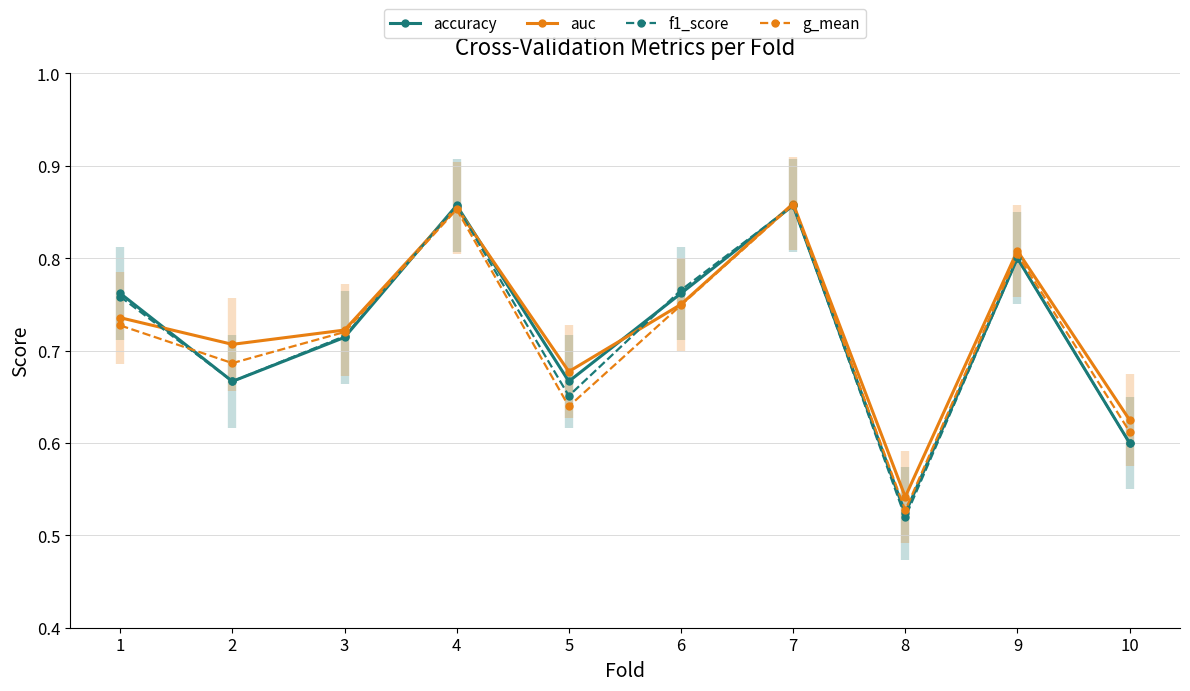

What is the approximate value of f1_score at 3?

0.7